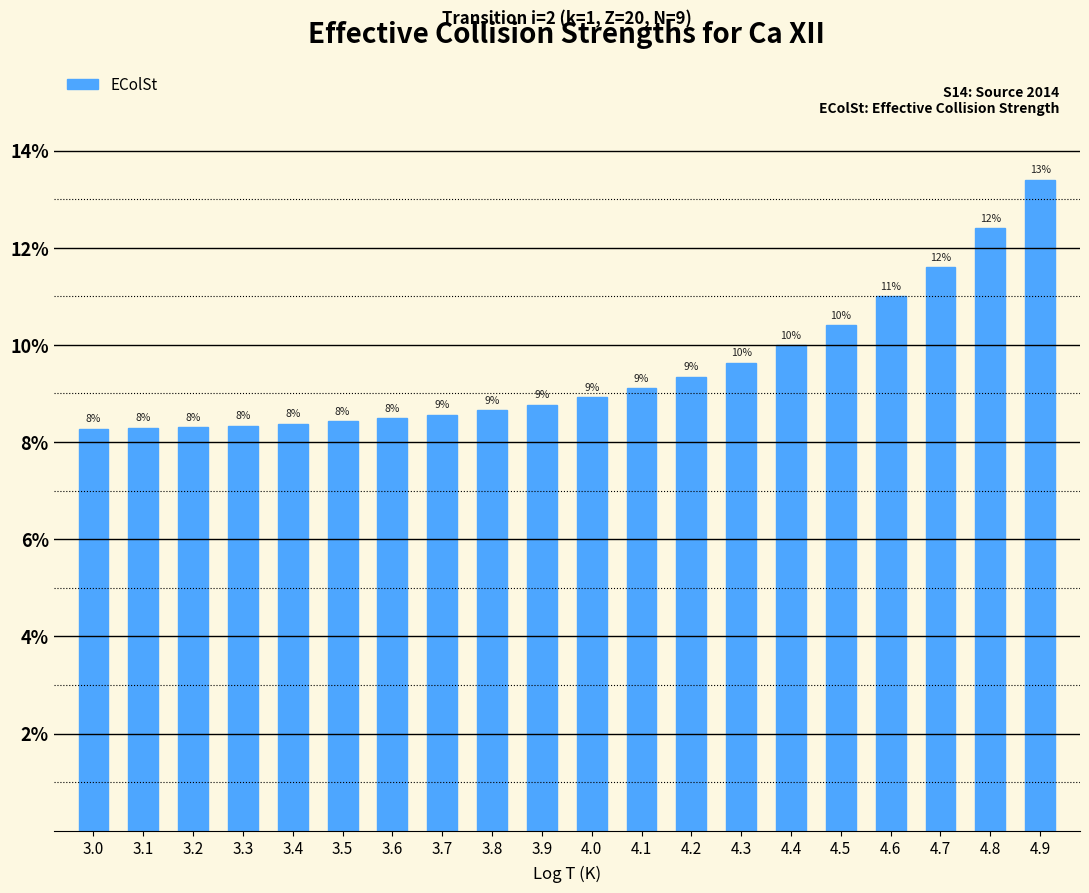

Are the bars horizontal?

No